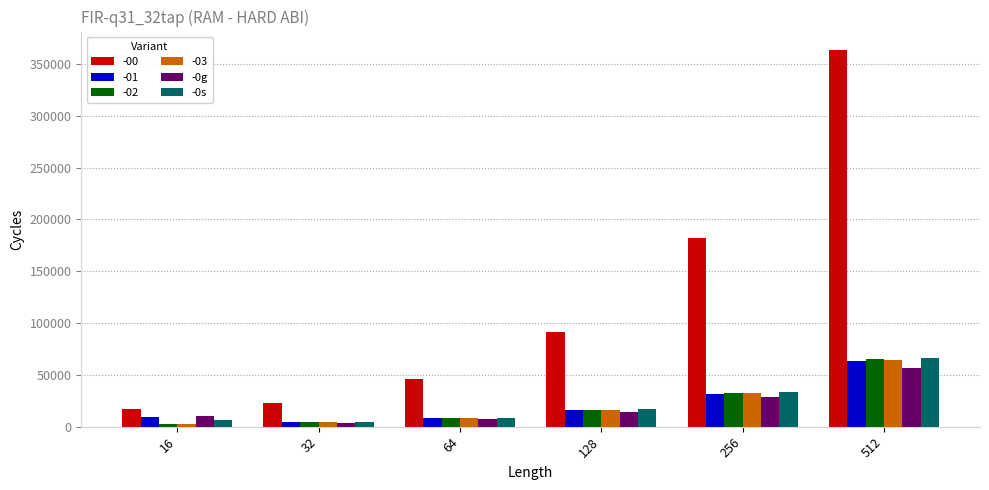

What is the minimum value shown in the chart?

2432